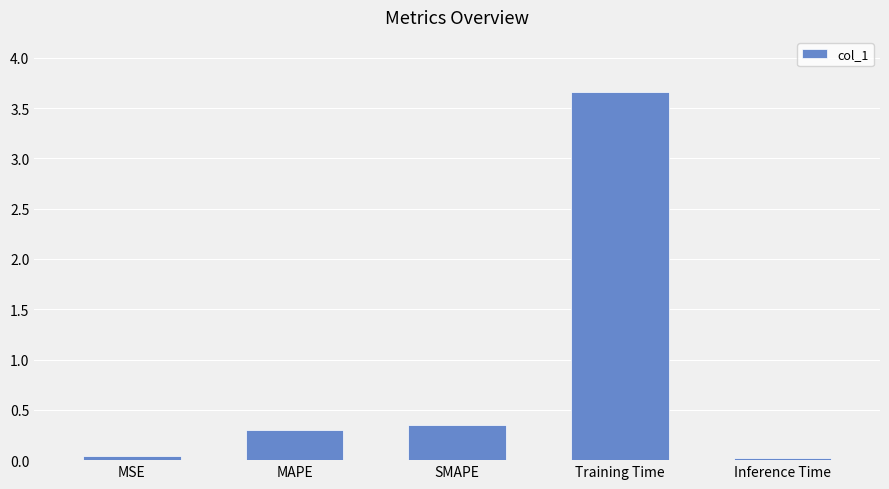

How many bars are there in total?

5